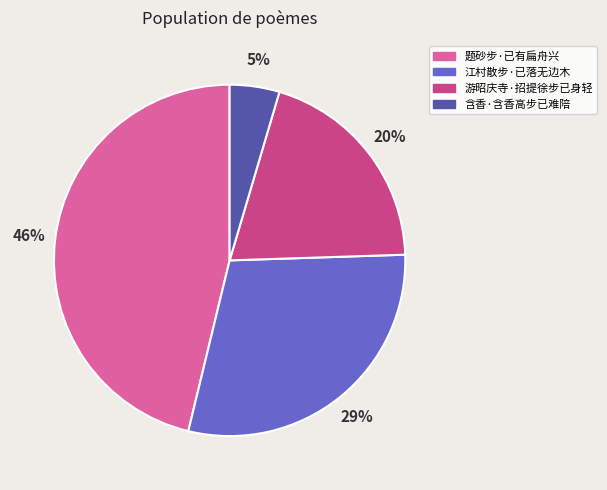

Between 江村散步·已落无边木 and 题砂步·已有扁舟兴, which is larger?

题砂步·已有扁舟兴